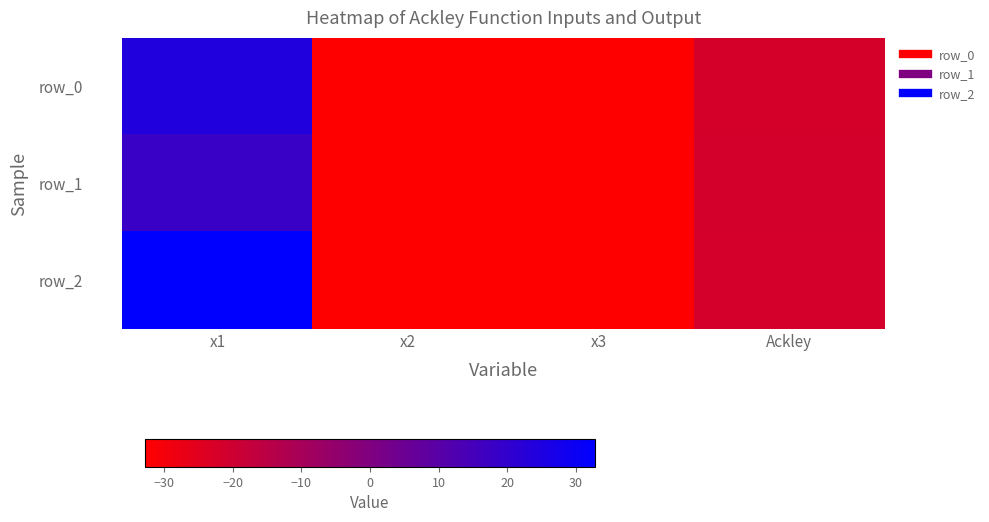

Rank the series by their maximum value, from highest to lowest.

row_2, row_0, row_1